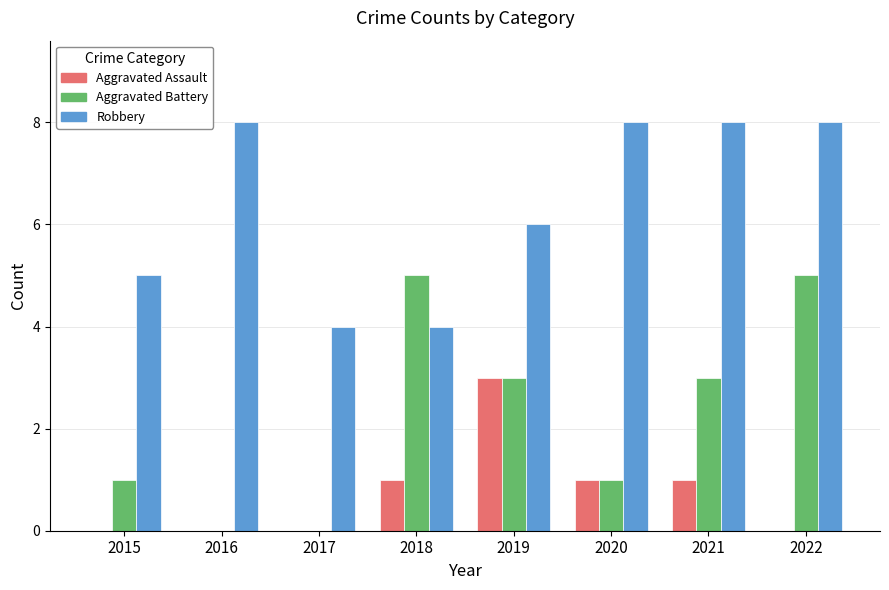

What is the sum of all Aggravated Assault values?

6